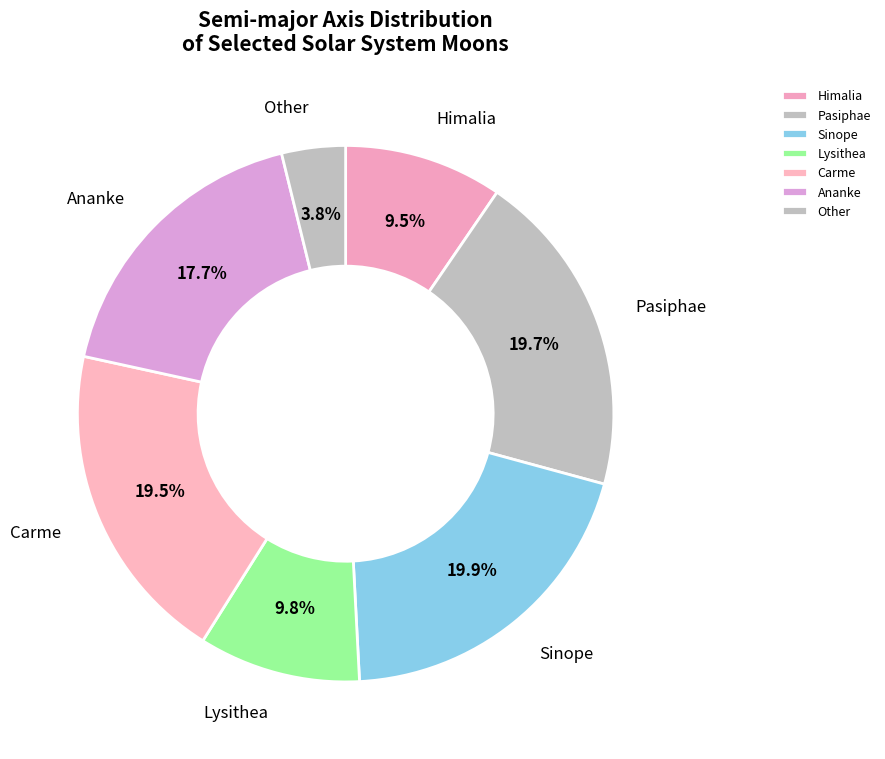

Count the number of slices in the pie.

7